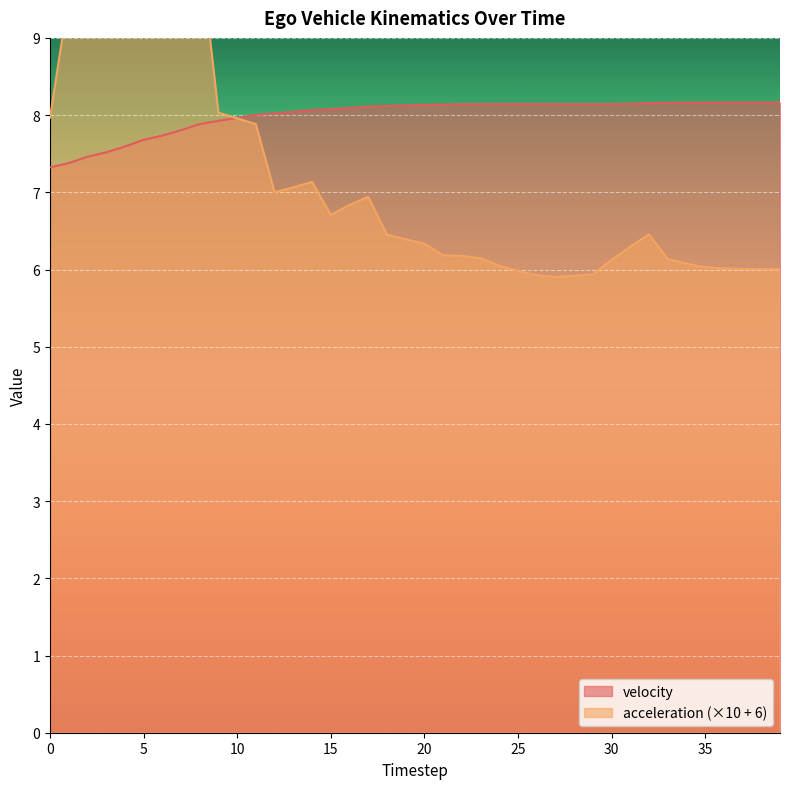

What is the sum of the velocity values at 13 and 14?

16.1